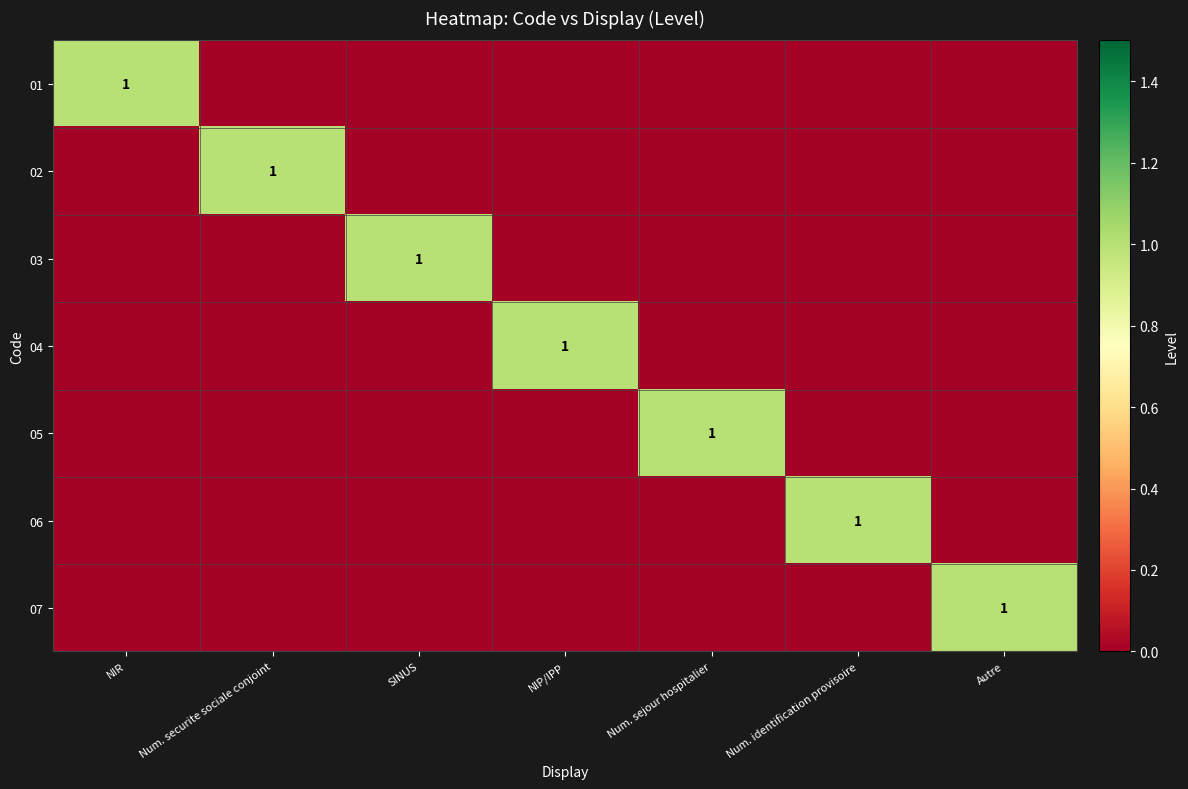

True or false: 07 has a value of 1 at Autre.

True